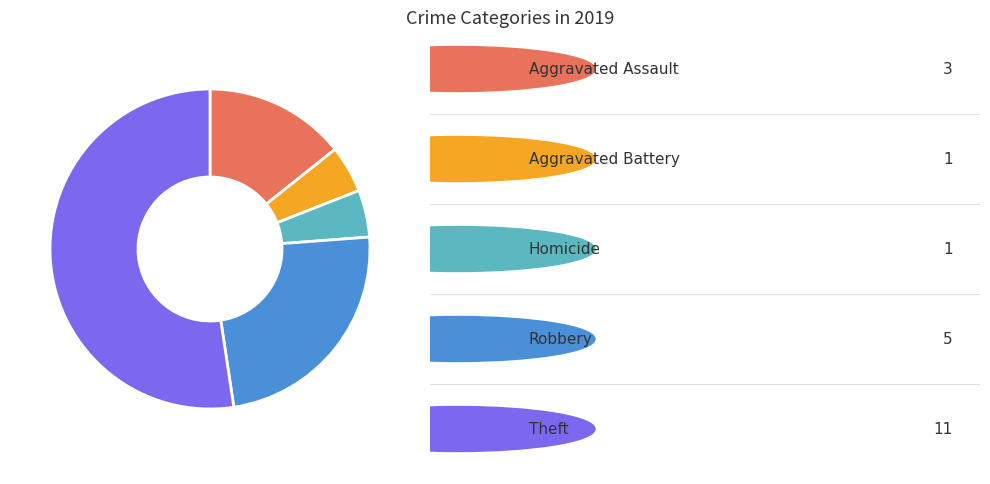

Does any single category account for the majority?

Yes